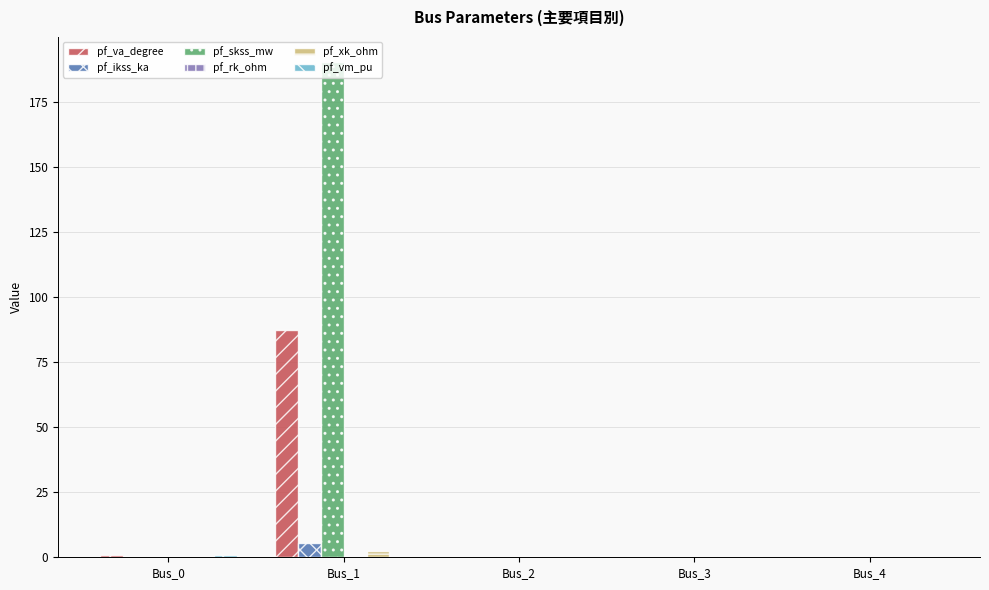

Is the value of pf_ikss_ka at Bus_2 greater than the value of pf_va_degree at Bus_1?

No